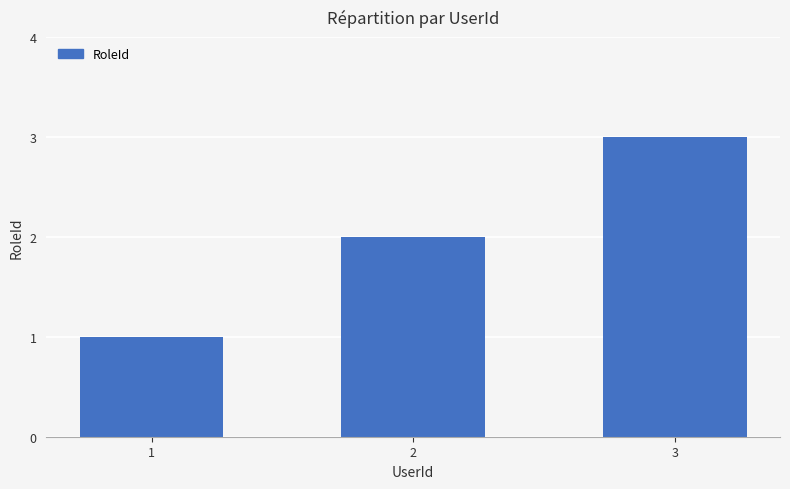

Which label corresponds to the largest value in the chart?

3